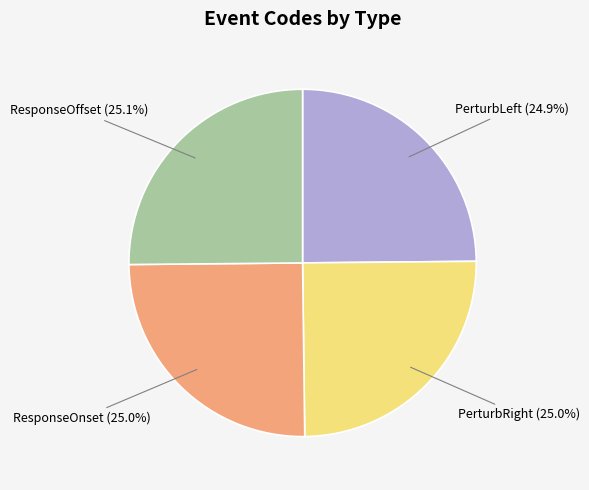

To the nearest percent, what is the combined percentage of ResponseOnset and PerturbLeft?

50%